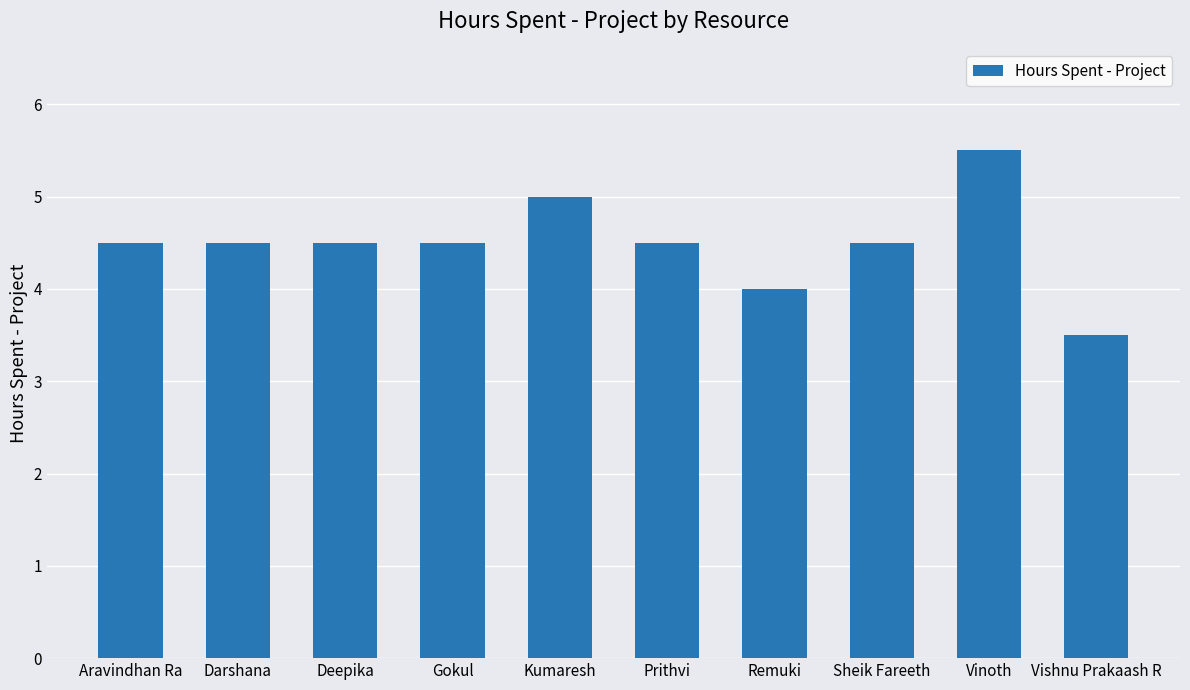

What is the maximum value shown in the chart?

5.5